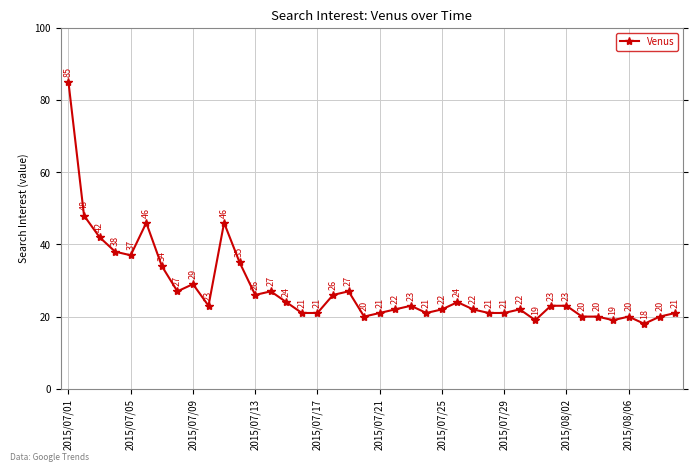

What is the smallest value displayed?

18